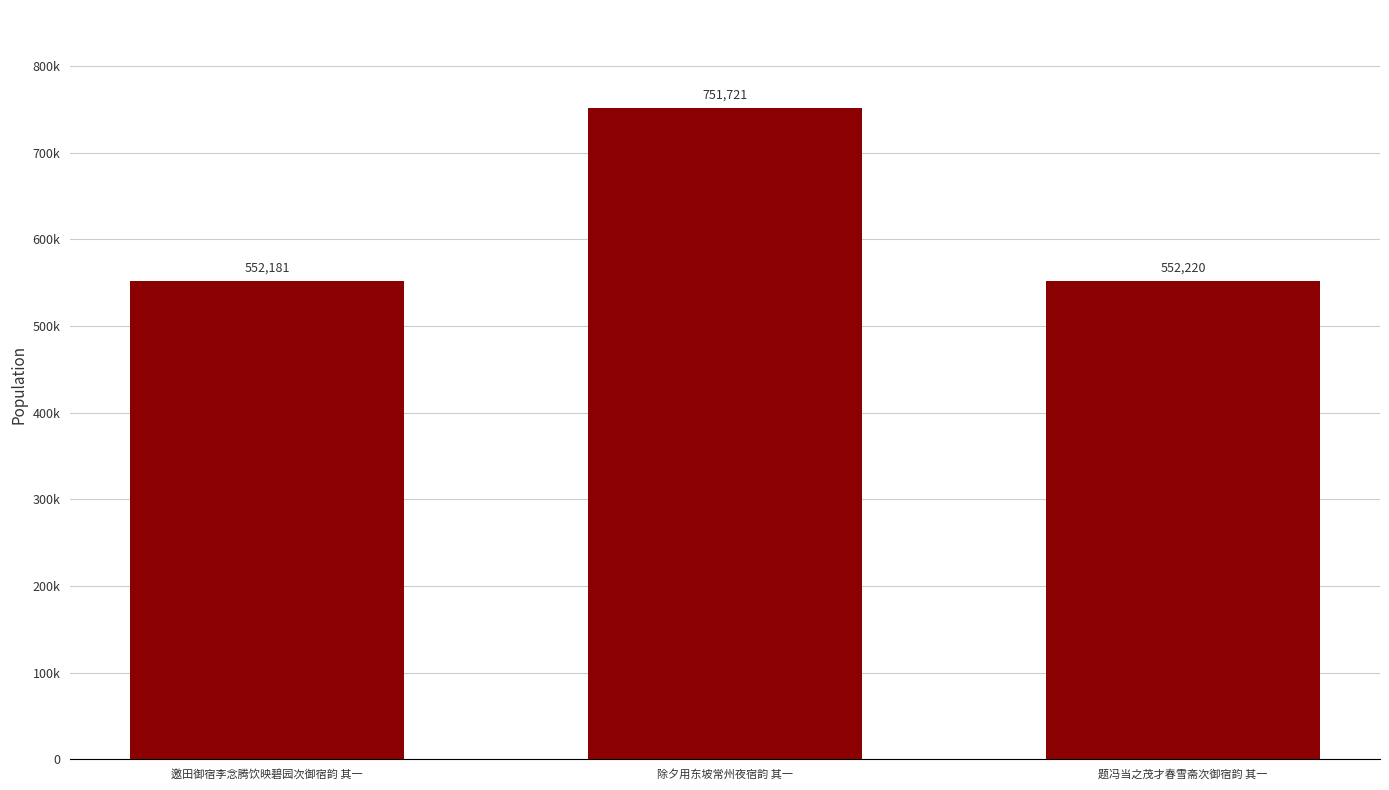

Reading left to right, extract all data points from this chart.

邀田御宿李念腾饮映碧园次御宿韵 其一=552181	除夕用东坡常州夜宿韵 其一=751721	题冯当之茂才春雪斋次御宿韵 其一=552220